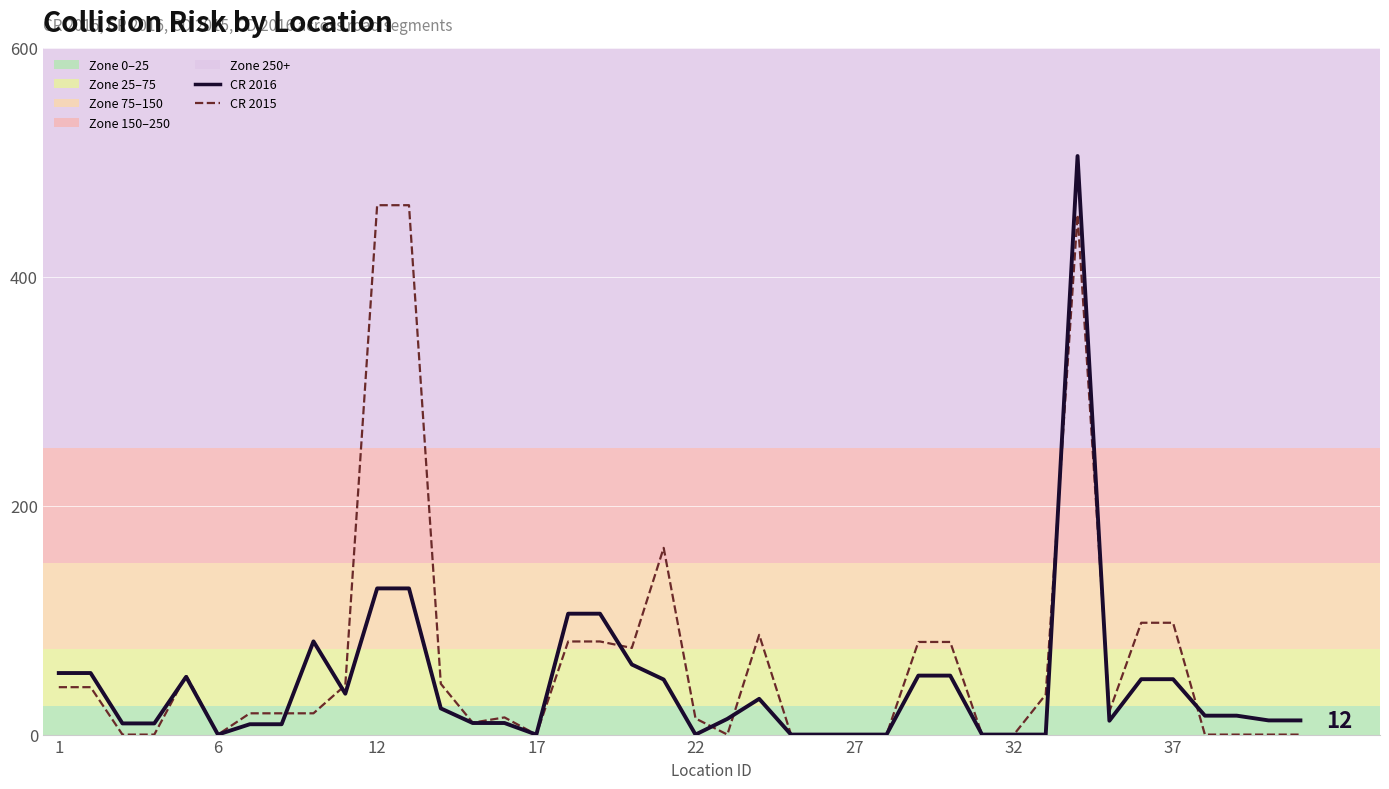

Reading right to left, extract all data points from this chart.

CR 2016 (line): 12.4	12.4	16.5	16.5	48.4	48.4	12.1	505.4	0.0	0.0	0.0	51.5	51.5	0.0	0.0	0.0	0.0	31.2	13.7	0.0	48.1	61.2	105.6	105.6	0.0	10.1	10.1	22.9	127.7	127.7	35.7	81.4	9.0	9.0	0.0	50.5	9.8	9.8	53.8	53.8
CR 2015 (line): 0.0	0.0	0.0	0.0	97.7	97.7	20.2	454.1	35.0	0.0	0.0	80.9	80.9	0.0	0.0	0.0	0.0	87.1	0.0	14.1	163.1	75.7	81.3	81.3	0.0	15.0	10.4	44.4	462.4	462.4	43.1	18.6	18.6	18.6	0.0	51.8	0.0	0.0	41.4	41.4